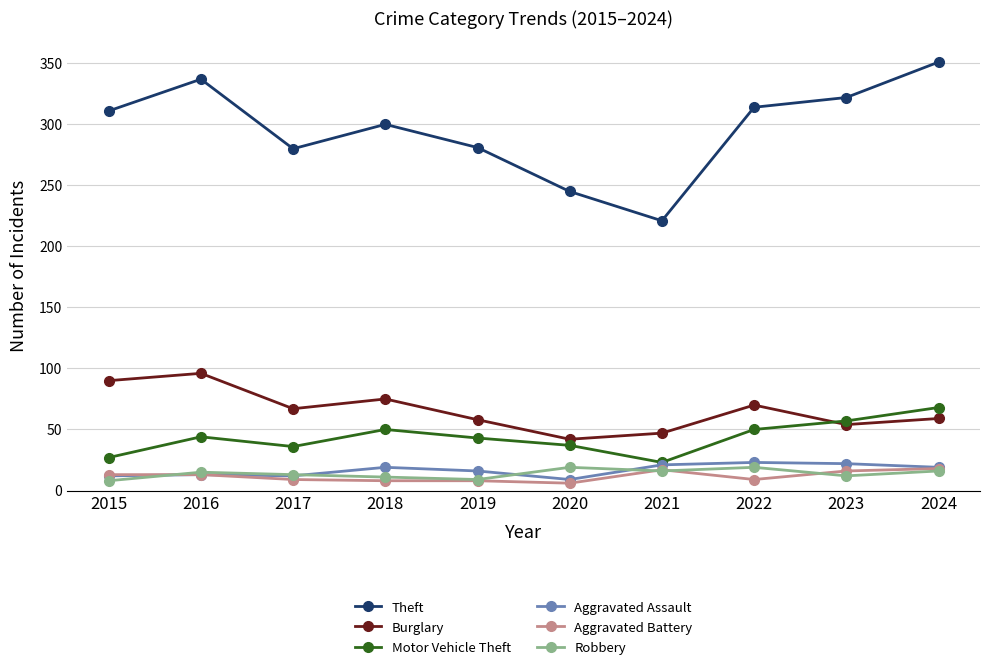

What is the sum of all Motor Vehicle Theft values?

435